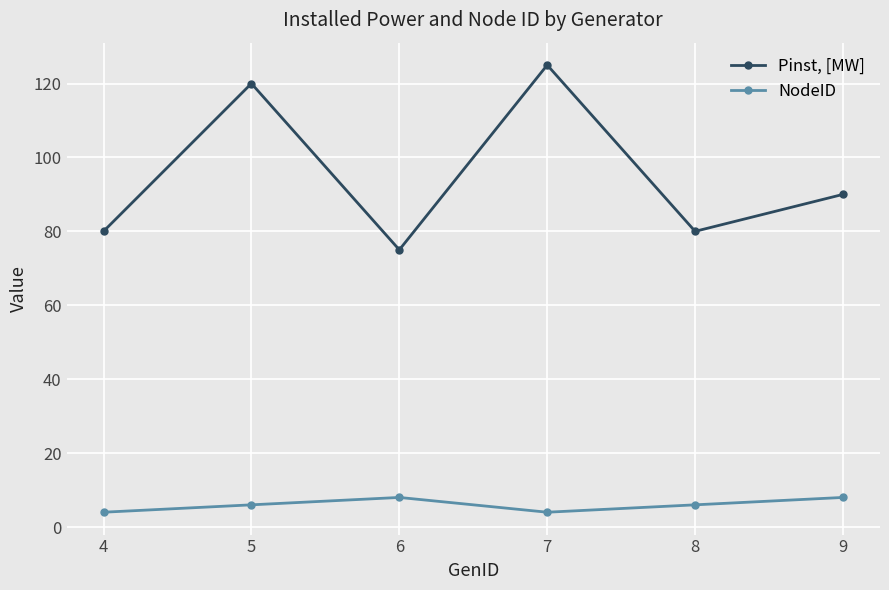

What is the maximum value shown in the chart?

125